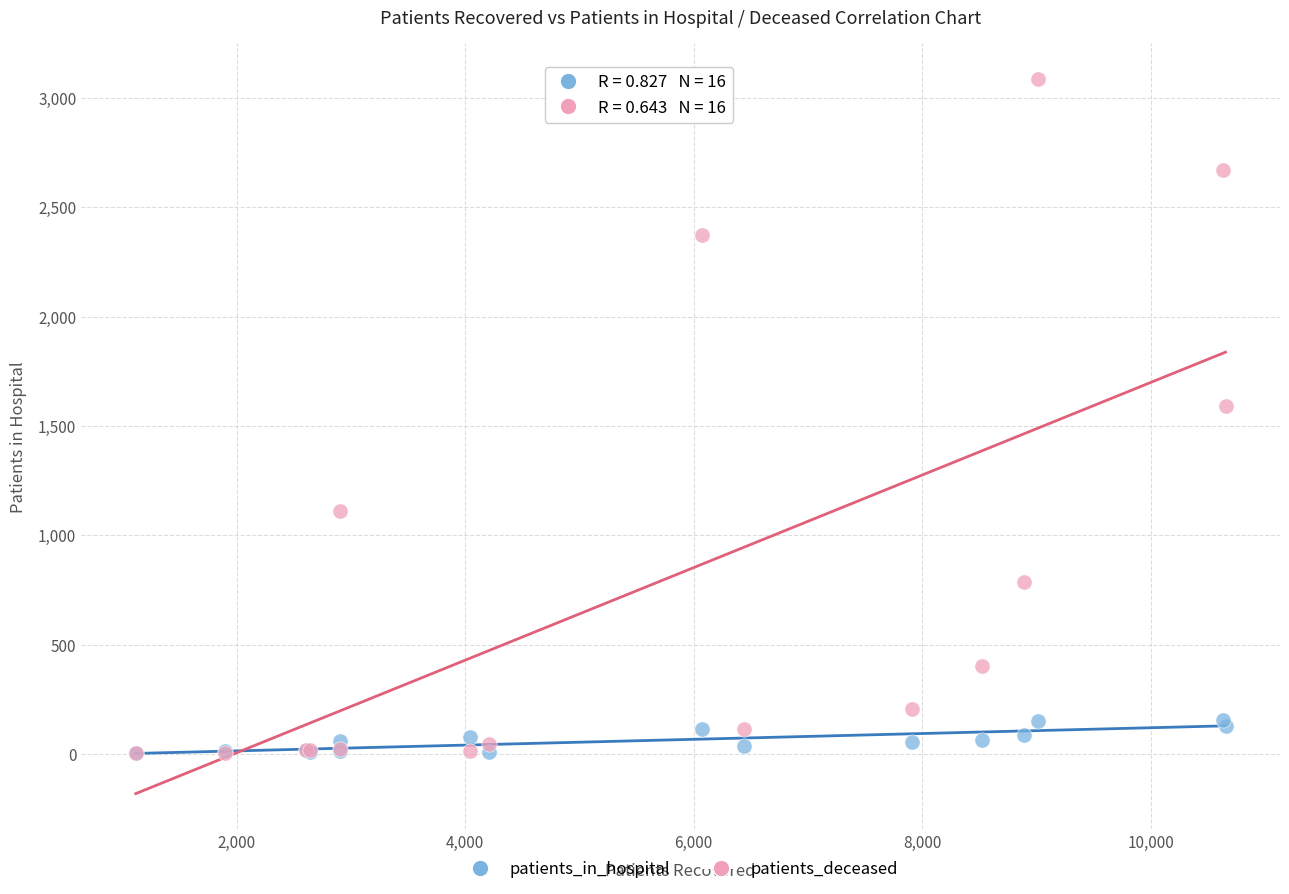

Across all series, what Y value is closest to 1545?

1591